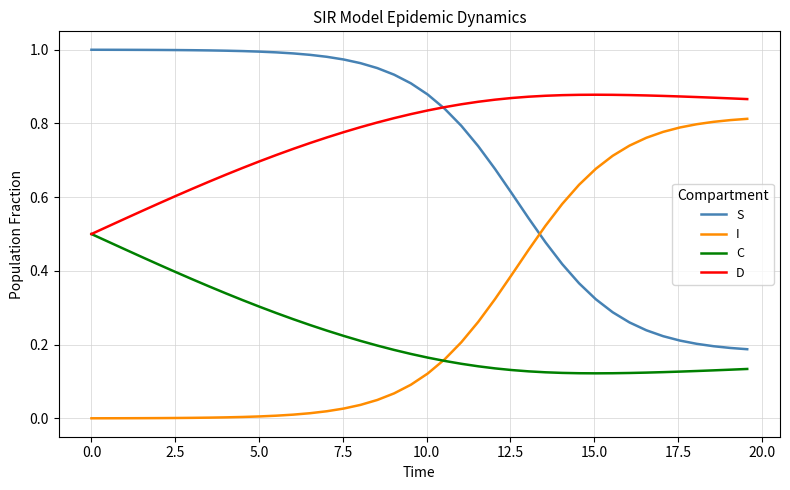

List the series in order of their peak value, lowest first.

C, I, D, S